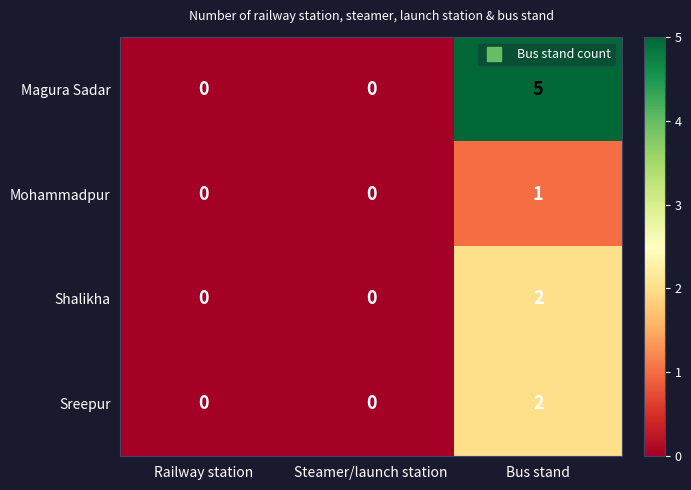

What is the sum of all Magura Sadar values?

5